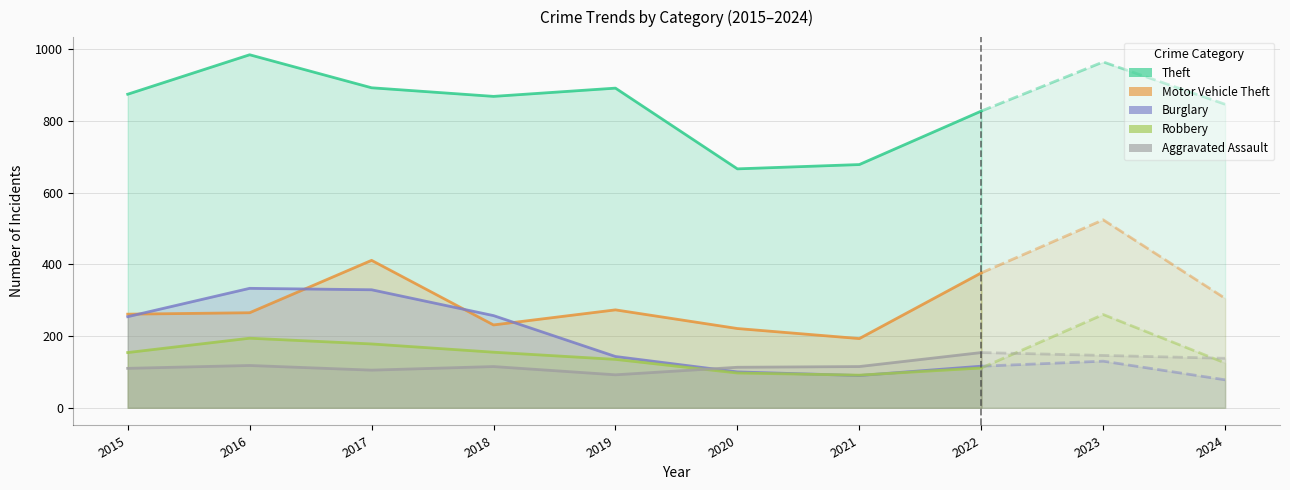

What is the maximum value shown in the chart?

984